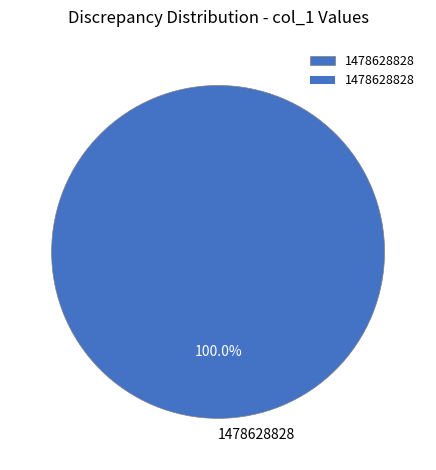

Which category accounts for the majority?

1478628828